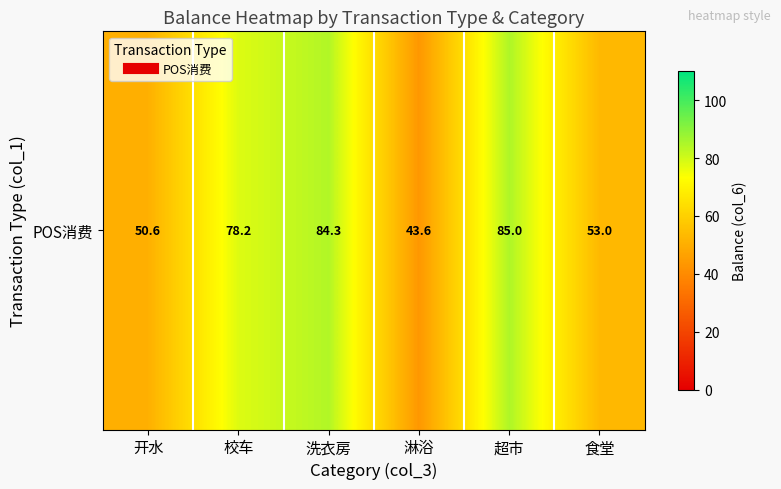

Is it true that the value at 开水 is 50.6?

True